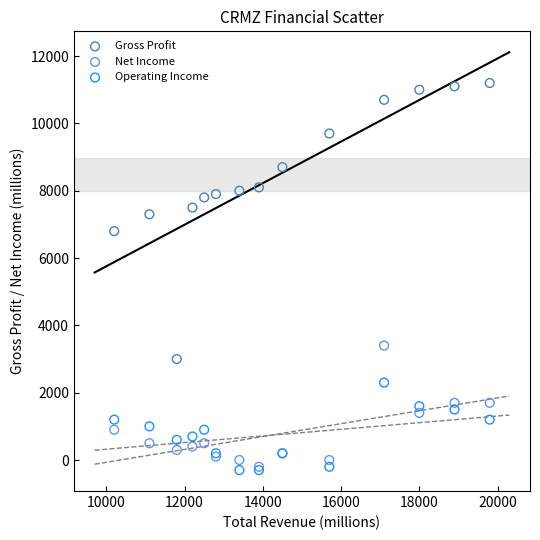

Across all series, what Y value is closest to 5450?

6800